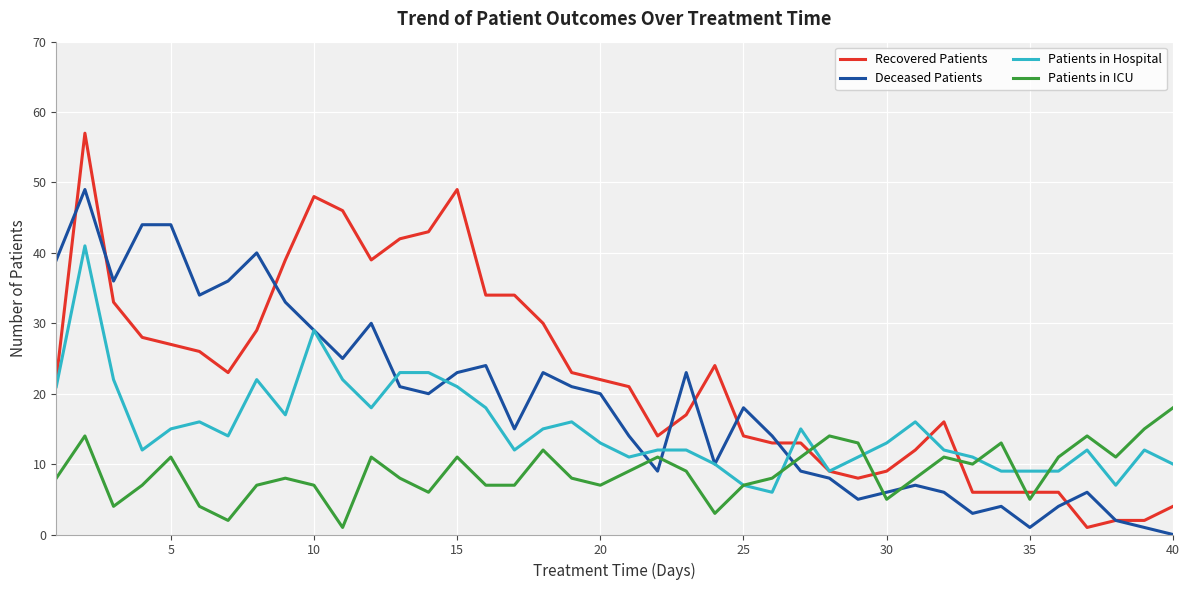

Reading right to left, what are all the values shown in this chart?

Recovered Patients: 4	2	2	1	6	6	6	6	16	12	9	8	9	13	13	14	24	17	14	21	22	23	30	34	34	49	43	42	39	46	48	39	29	23	26	27	28	33	57	22
Deceased Patients: 0	1	2	6	4	1	4	3	6	7	6	5	8	9	14	18	10	23	9	14	20	21	23	15	24	23	20	21	30	25	29	33	40	36	34	44	44	36	49	39
Patients in Hospital: 10	12	7	12	9	9	9	11	12	16	13	11	9	15	6	7	10	12	12	11	13	16	15	12	18	21	23	23	18	22	29	17	22	14	16	15	12	22	41	21
Patients in ICU: 18	15	11	14	11	5	13	10	11	8	5	13	14	11	8	7	3	9	11	9	7	8	12	7	7	11	6	8	11	1	7	8	7	2	4	11	7	4	14	8